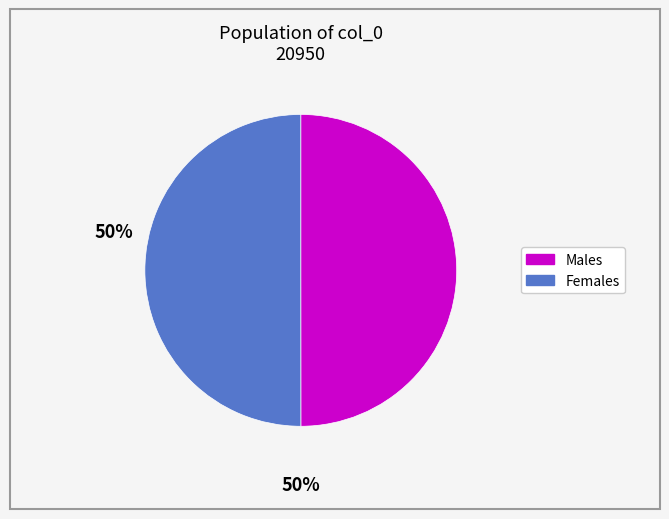

Count the number of slices in the pie.

2